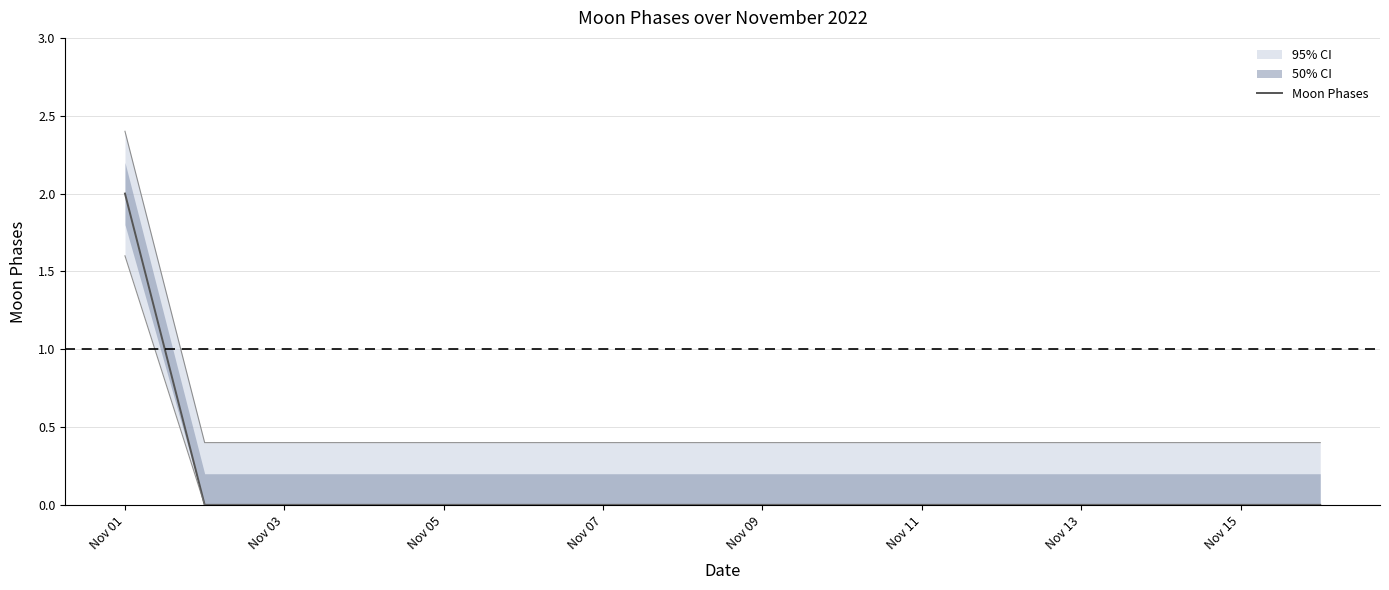

Is it true that Moon Phases equals 4 at Nov 01?

False